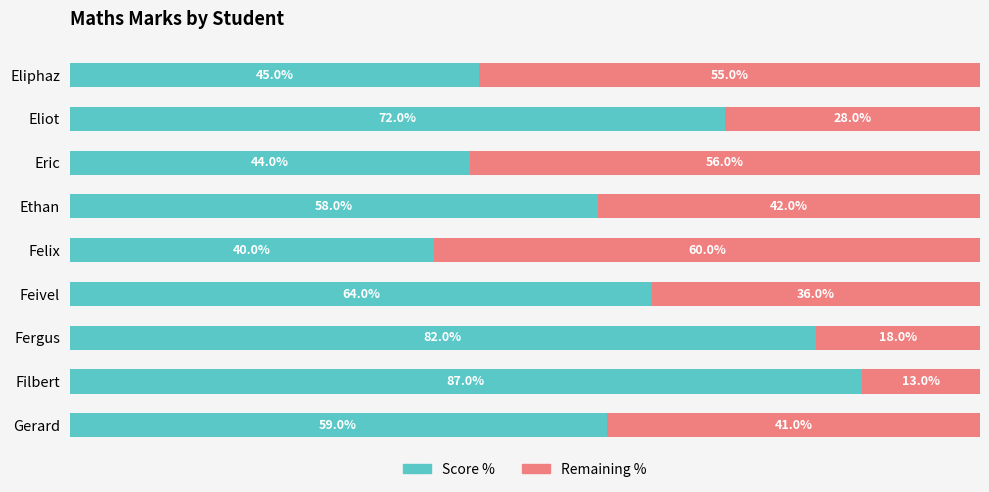

Rank the categories by Score % value from lowest to highest.

Felix, Eric, Eliphaz, Ethan, Gerard, Feivel, Eliot, Fergus, Filbert